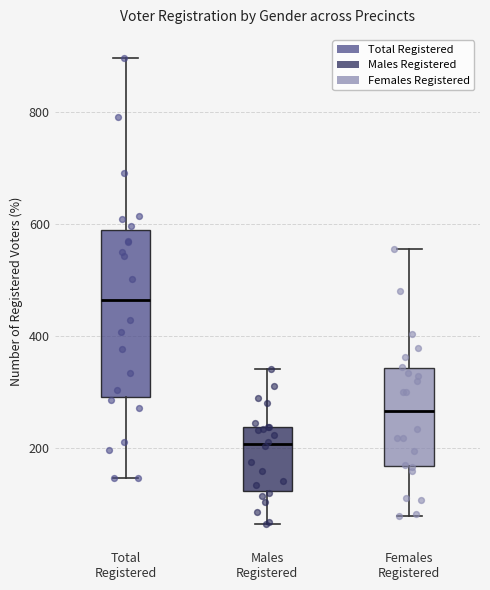

Where is the lower edge of the box for Females Registered on the y-axis? The values are not printed on the chart, so give them approximately, as read against the axis.

160